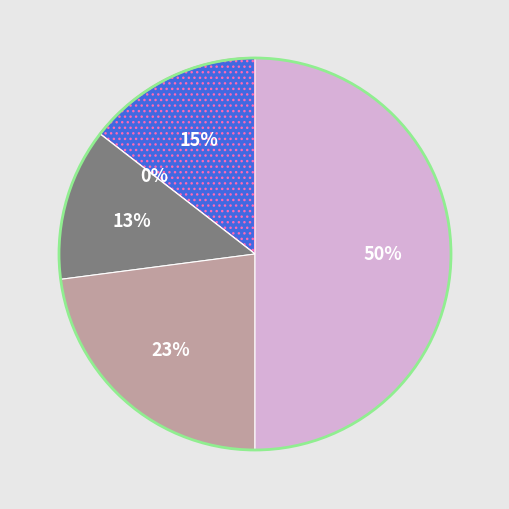

To the nearest percent, what is the average slice percentage?

20%